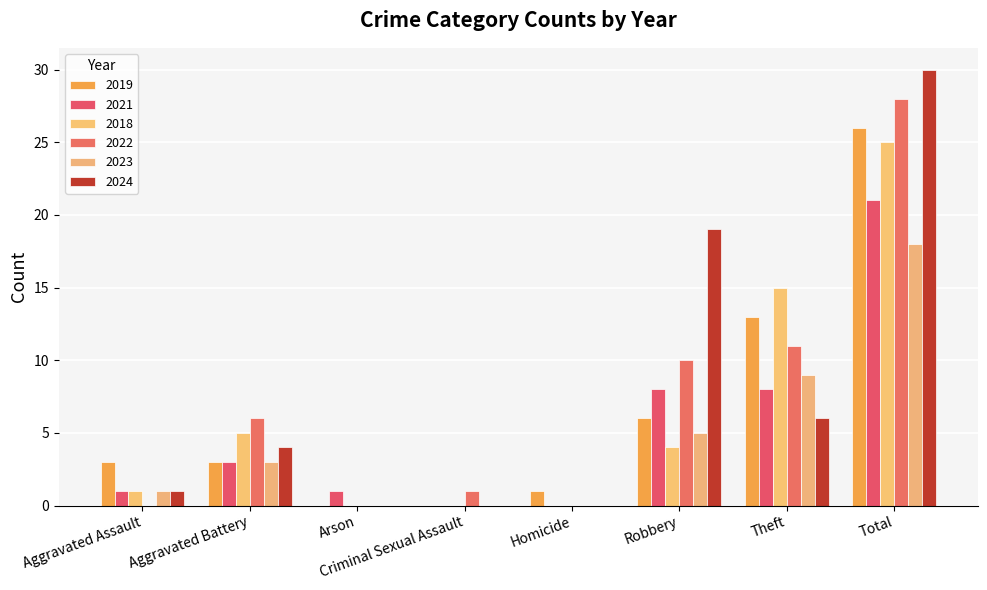

Does the chart contain stacked bars?

No